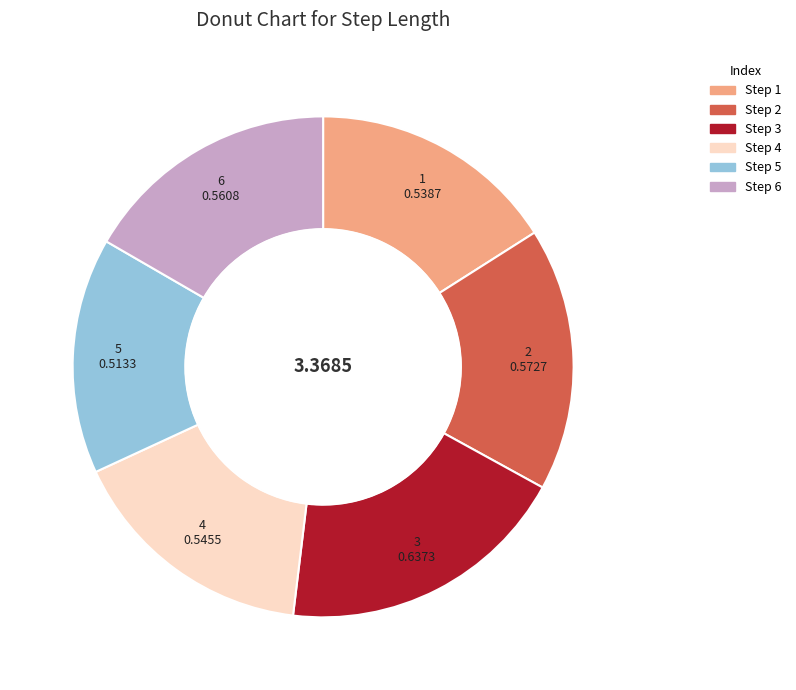

Count the number of slices in the pie.

6